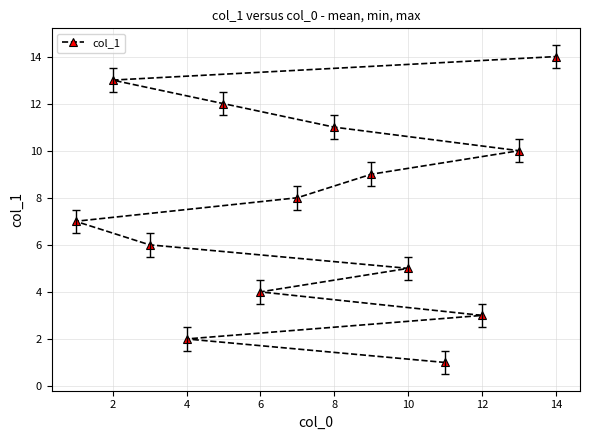

What is the greatest value displayed?

14